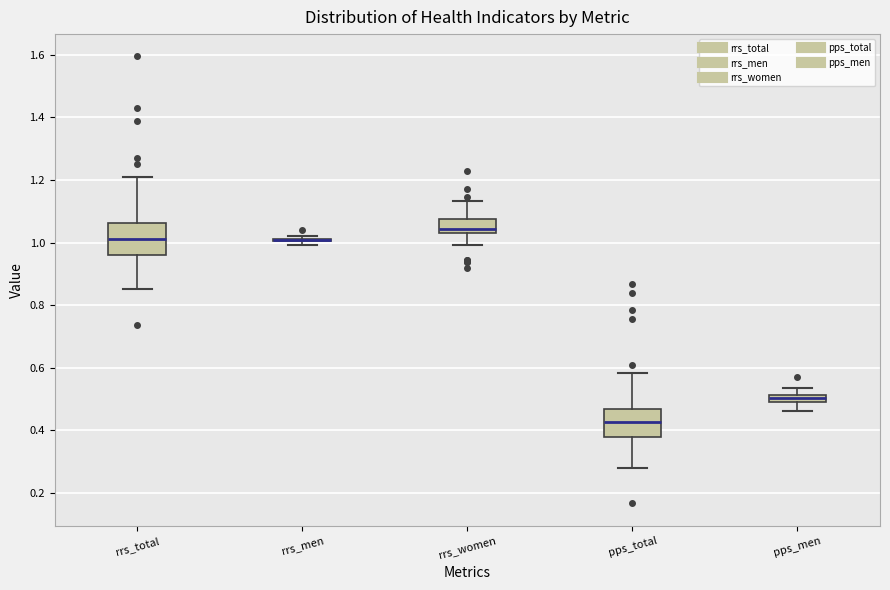

Where does the upper whisker of the box for pps_men end on the y-axis? The values are not printed on the chart, so give them approximately, as read against the axis.

0.54